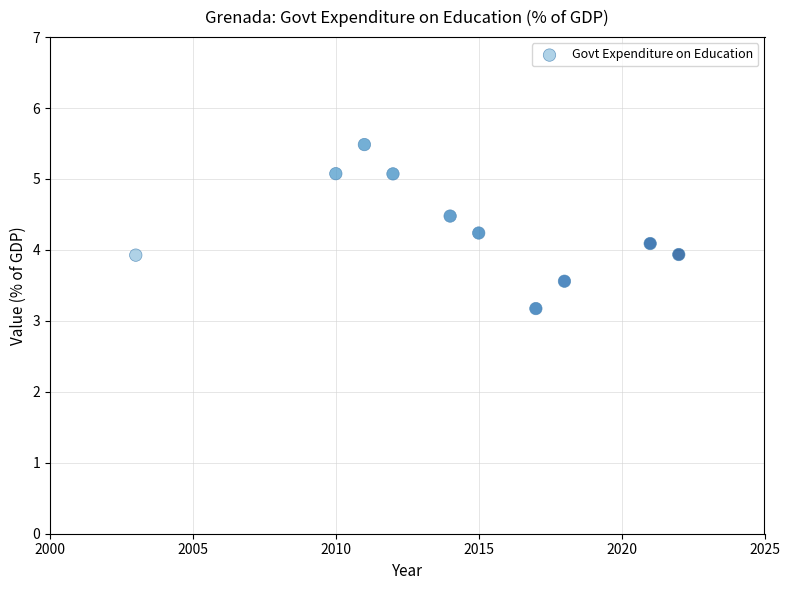

What is the range of Y values (max minus min)?

2.3